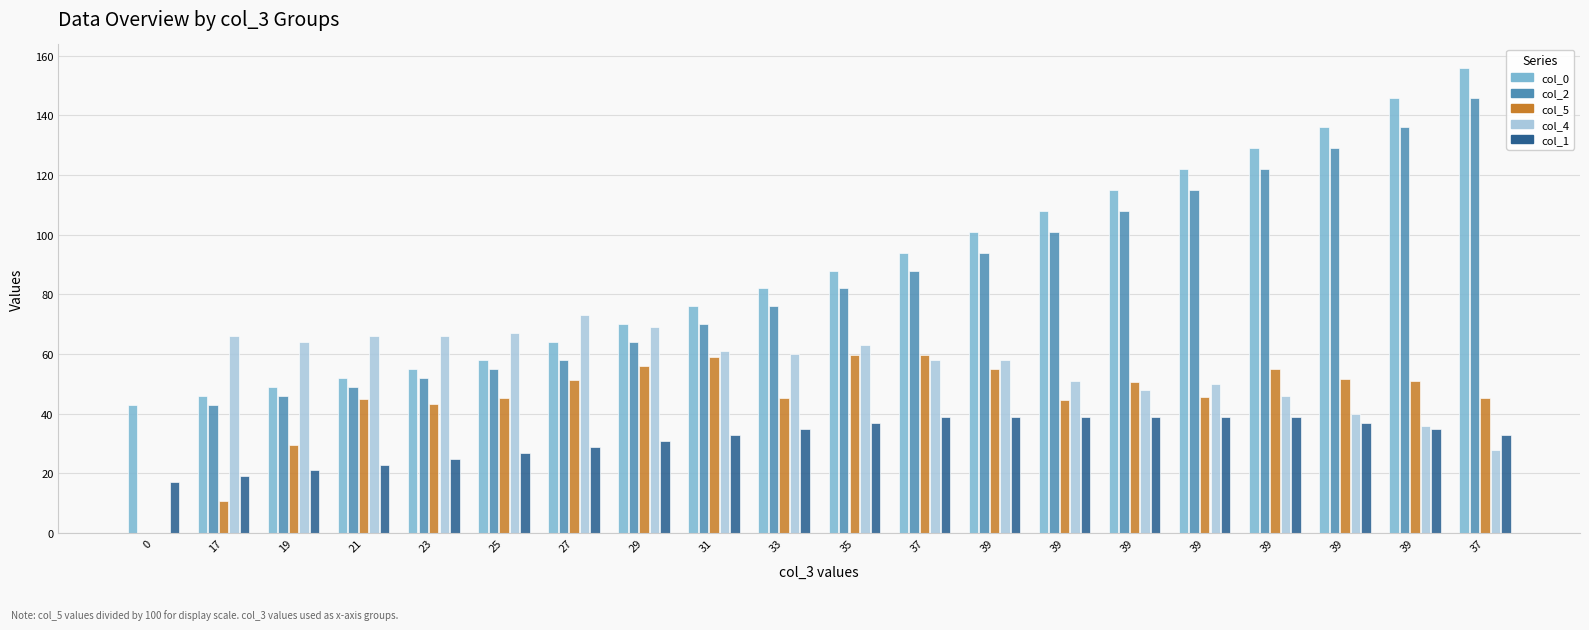

At which category is the sum across all series the highest?

37